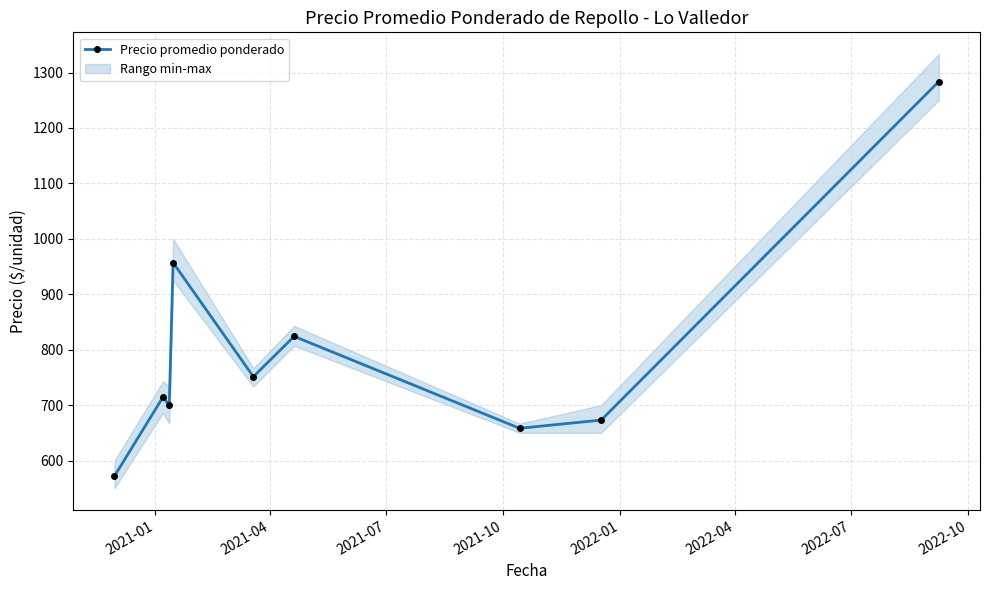

Count the number of categories in the chart.

9